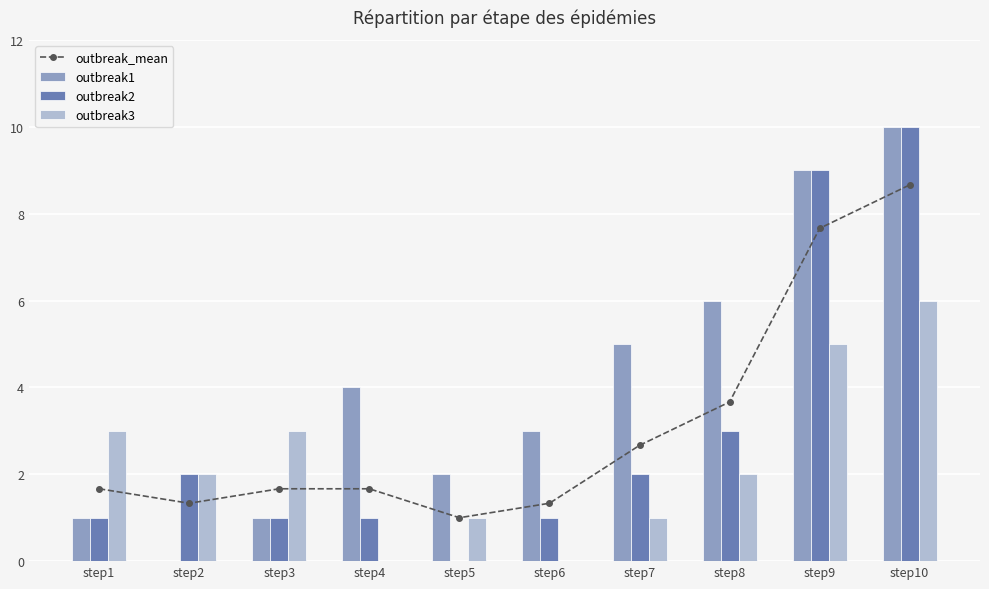

What is the sum of the outbreak2 values at step3 and step2?

3